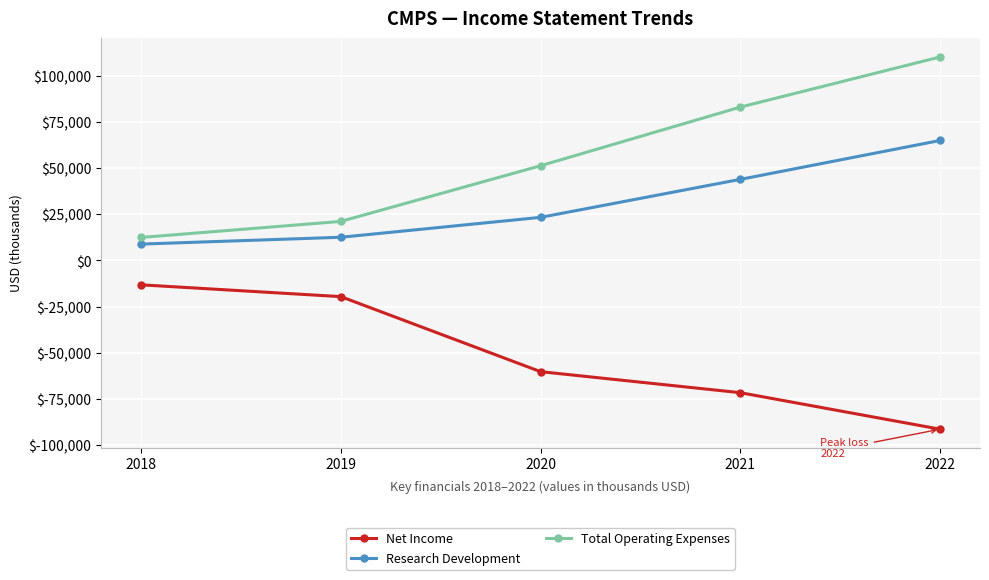

Where does the Net Income series first go above -60300?

2018